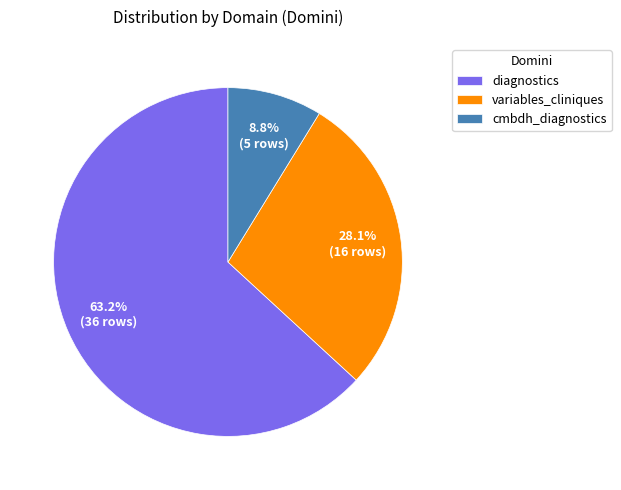

Is it true that diagnostics is 50% of the pie?

False